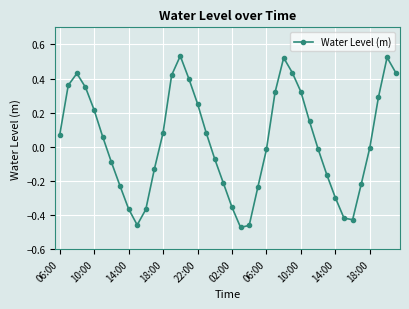

Does the chart display data point markers on the line(s)?

Yes